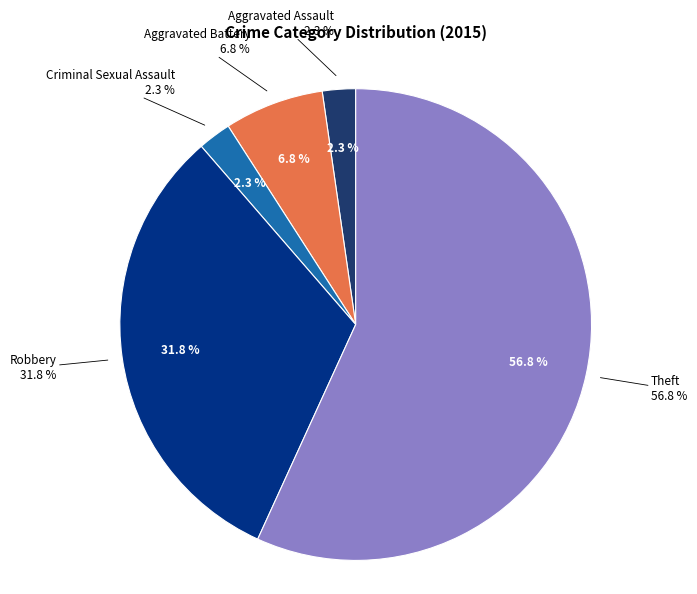

Is Aggravated Assault the majority of the pie?

No